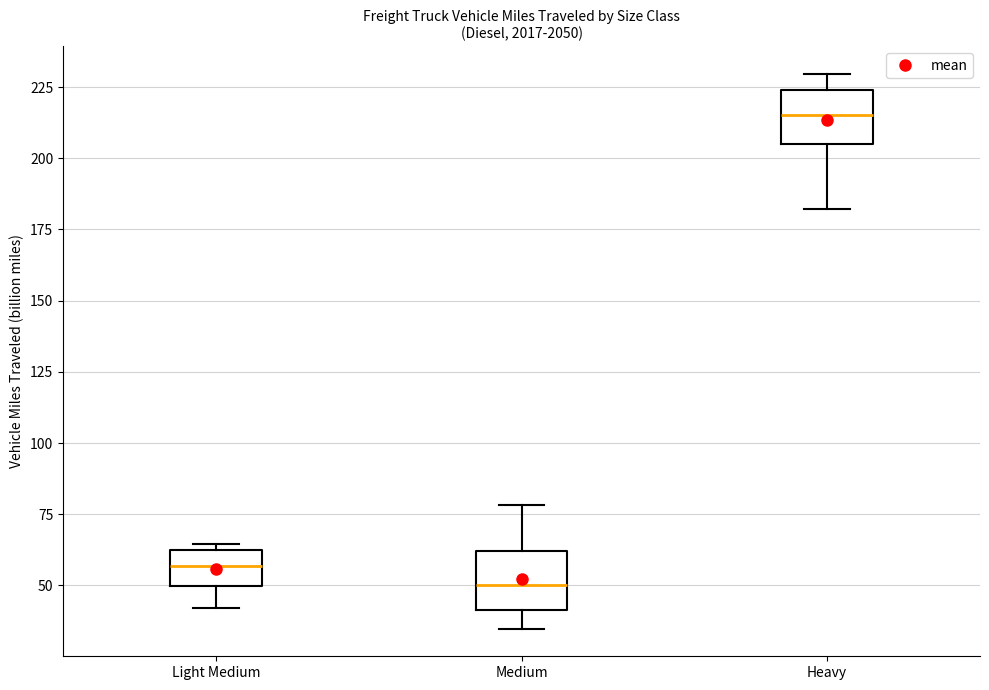

Which box's median line is the lowest?

Medium